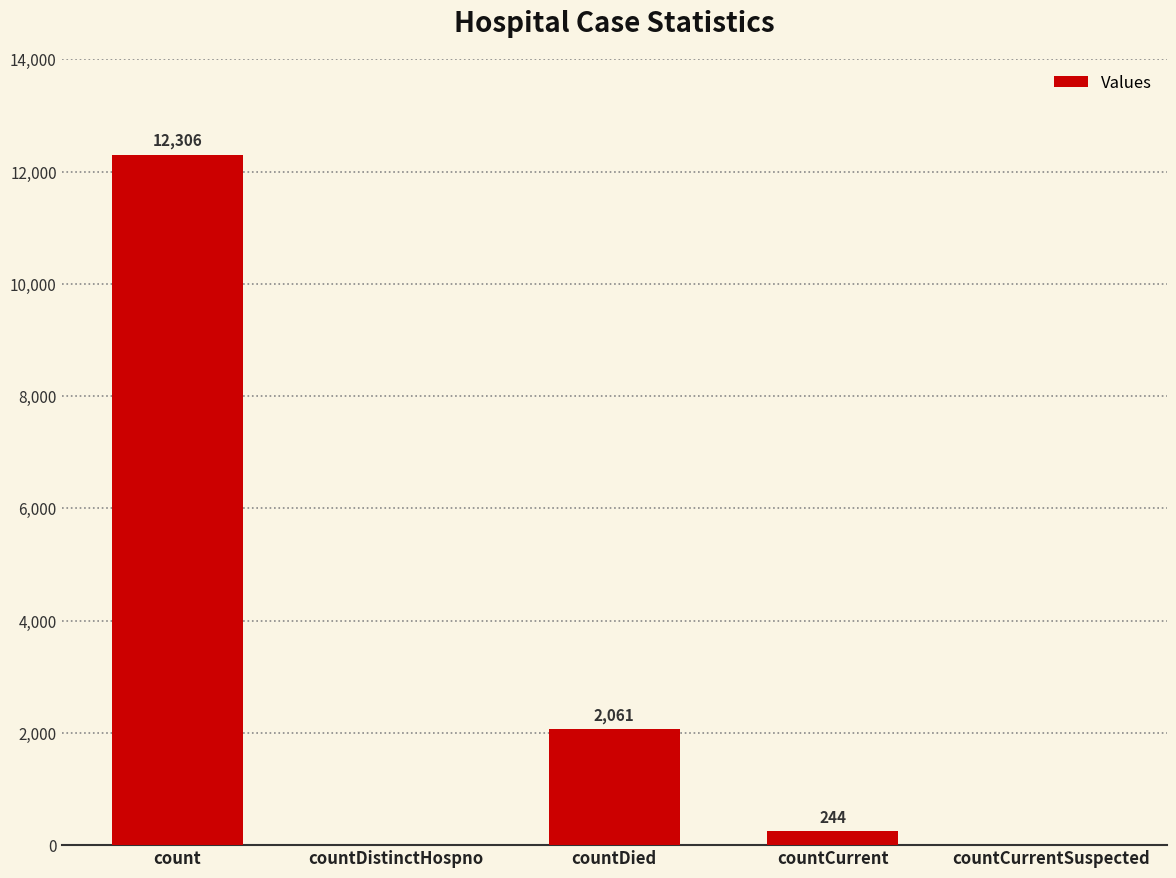

Where is the data nearest to the value 6153?

countDied